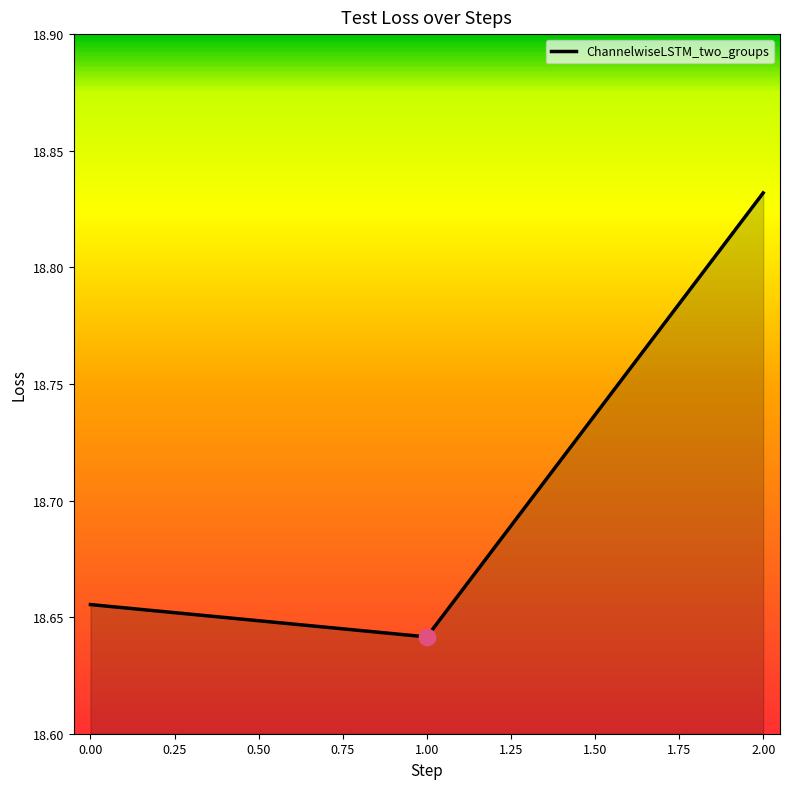

Which has a higher value, 2.00 or 1.00?

2.00